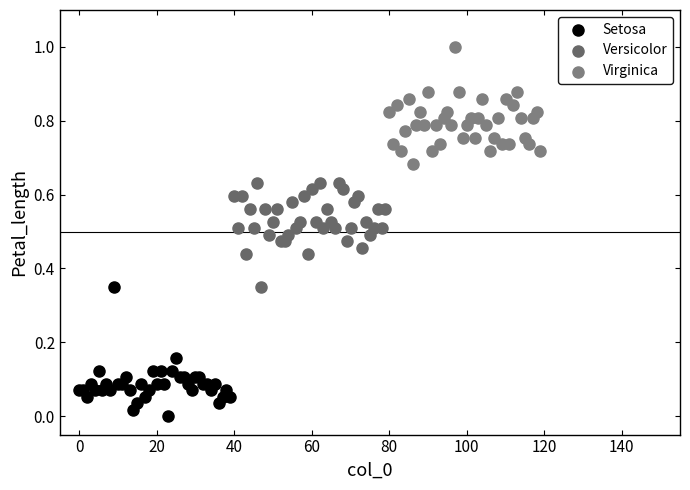

Which series contains the highest Y value?

Virginica